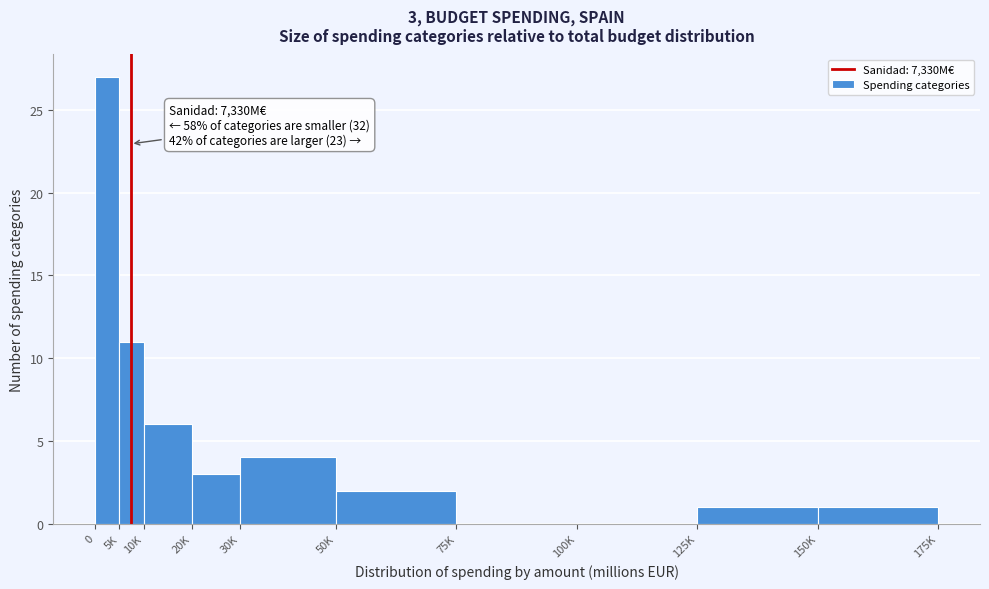

Reading left to right, transcribe all the data shown in this chart.

0=27	5K=11	10K=6	20K=3	30K=4	50K=2	75K=0	100K=0	125K=1	150K=1